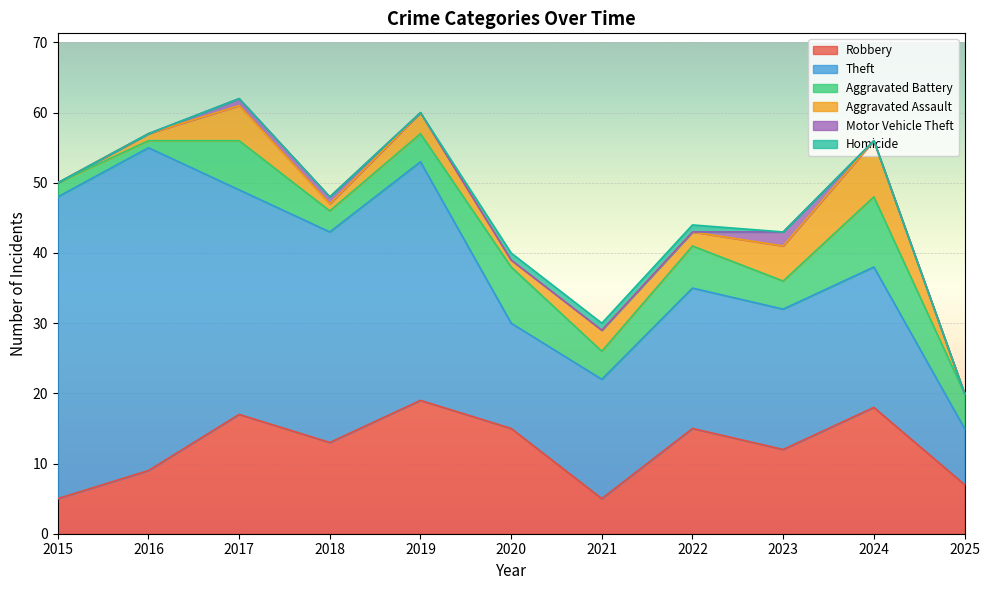

The value of Robbery at 2018 is 13. True or false?

True